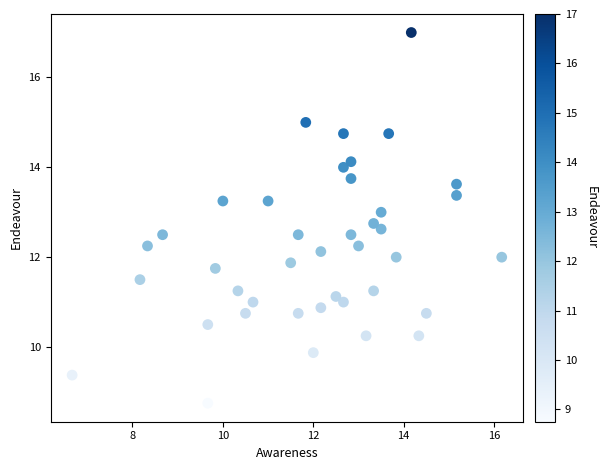

What is the range of X values (max minus min)?

9.5